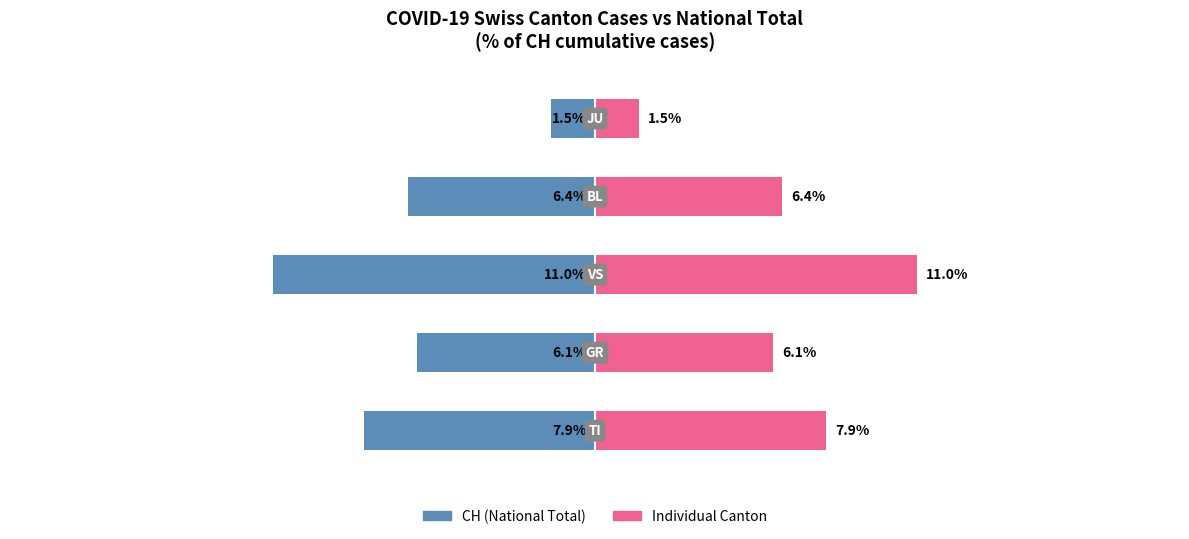

What is the value of the CH Total bar at the 1st from the left?

-7.9